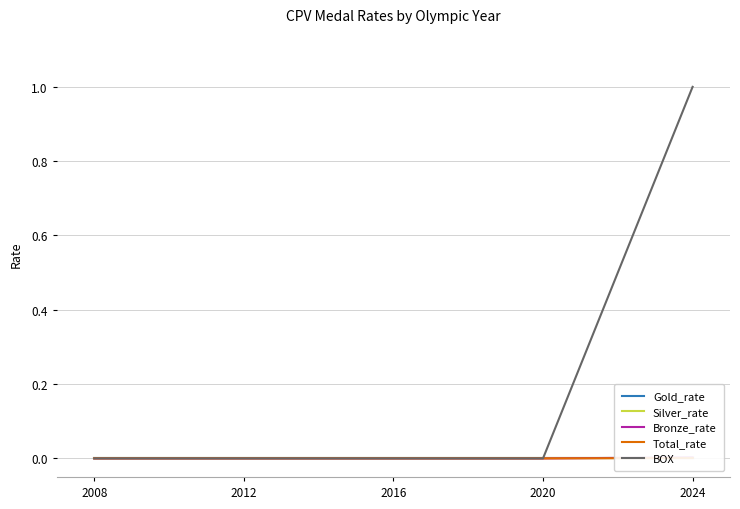

Reading right to left, list all the values displayed in this chart.

Gold_rate: 2024=0.0	2020=0.0	2016=0.0	2012=0.0	2008=0.0
Silver_rate: 2024=0.0	2020=0.0	2016=0.0	2012=0.0	2008=0.0
Bronze_rate: 2024=0.0	2020=0.0	2016=0.0	2012=0.0	2008=0.0
Total_rate: 2024=0.0	2020=0.0	2016=0.0	2012=0.0	2008=0.0
BOX: 2024=1.0	2020=0.0	2016=0.0	2012=0.0	2008=0.0